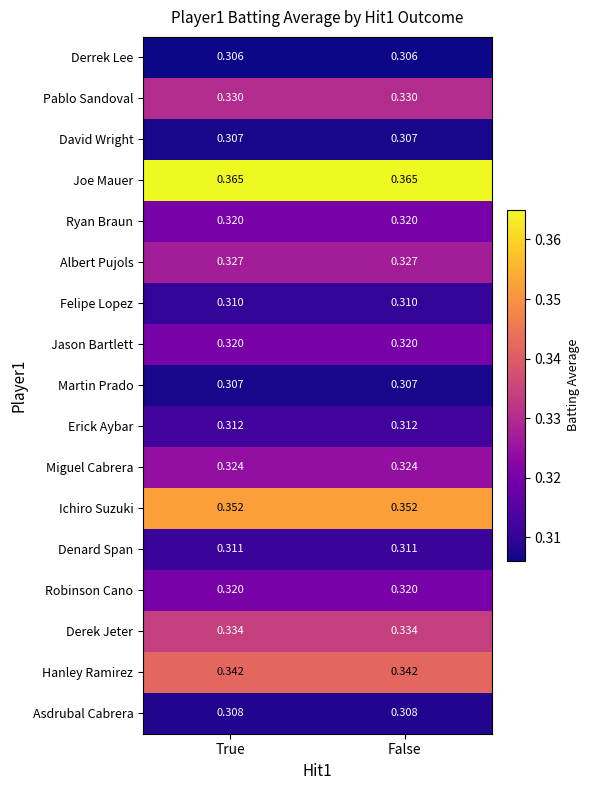

Is the value of Joe Mauer at False greater than the value of Robinson Cano at True?

Yes